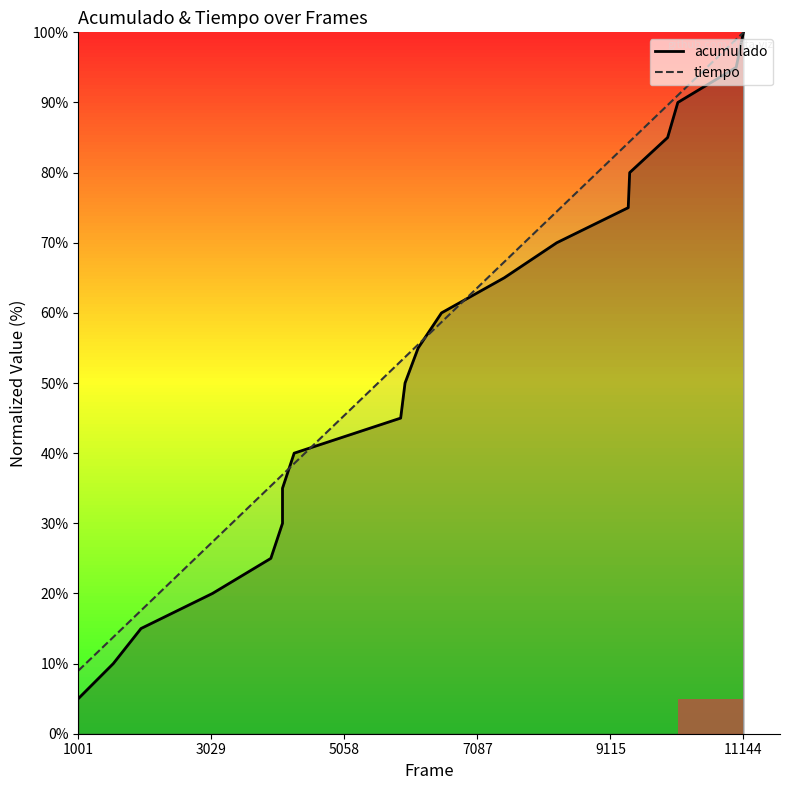

Which category has the lowest value across all series?

1001